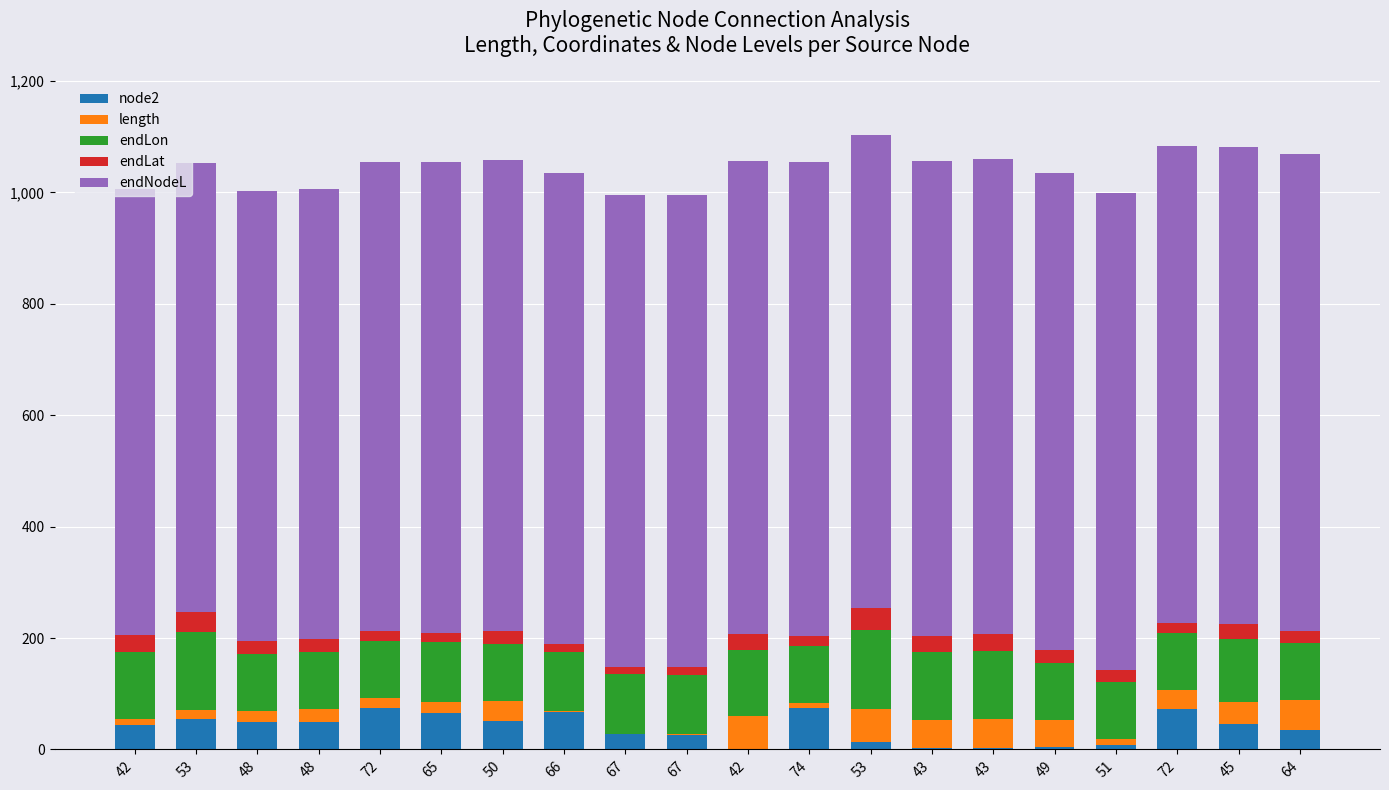

What is the label of the 10th bar from the left?

67